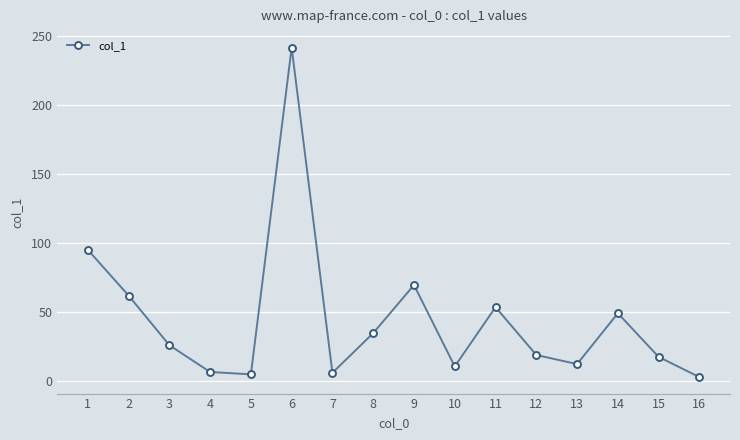

What is the sum of the values at 4 and 6?

248.2